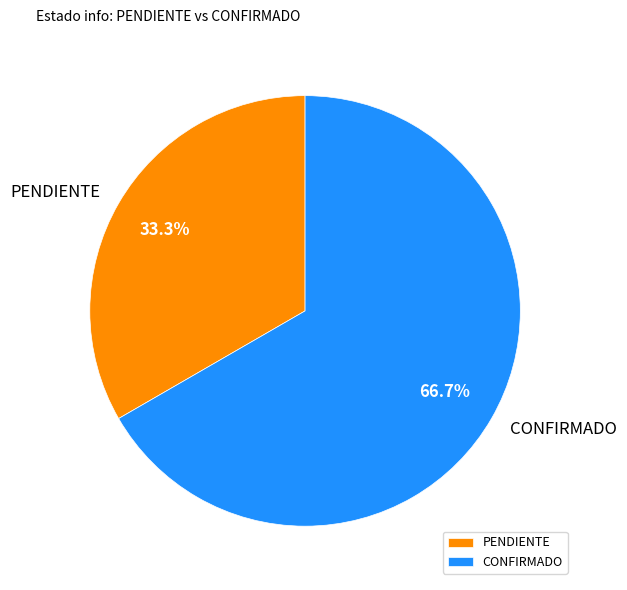

Is it true that PENDIENTE is 18% of the pie?

False